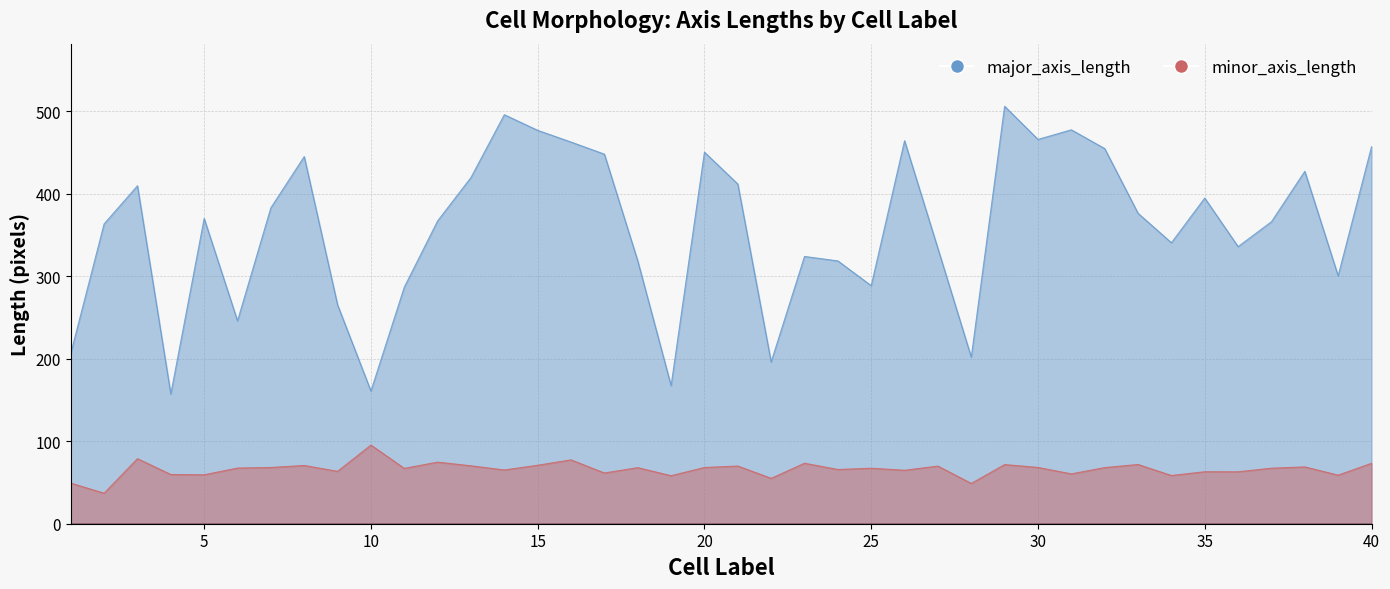

True or false: minor_axis_length and major_axis_length intersect in this chart.

False